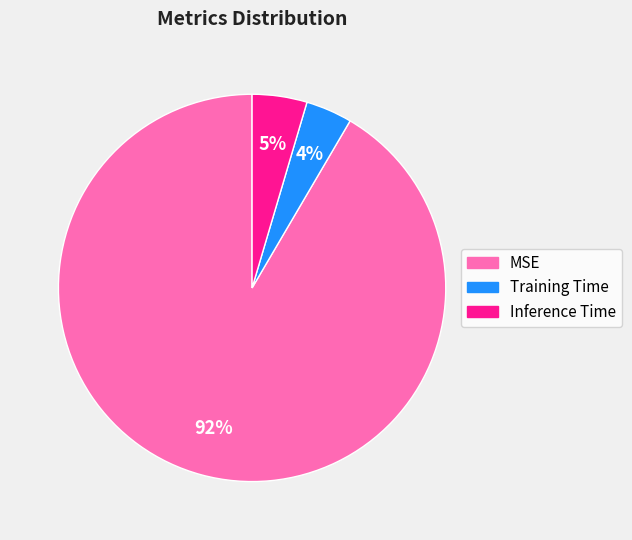

Combined, do Inference Time and MSE account for over 50%?

Yes